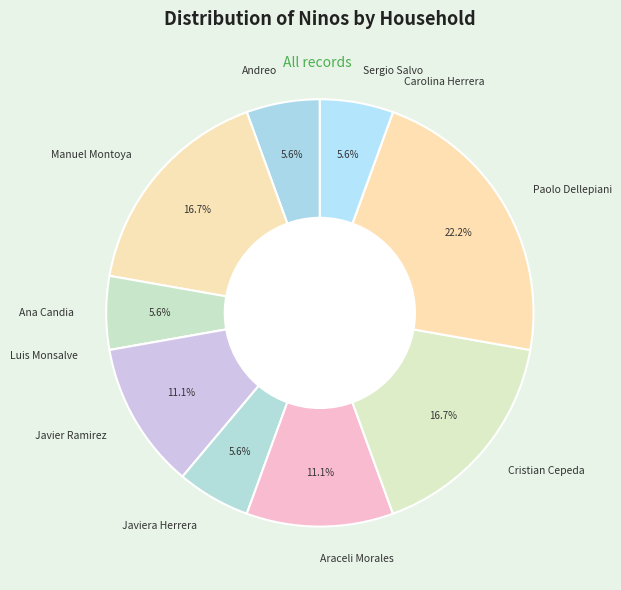

To the nearest percent, what is the average slice percentage?

9%